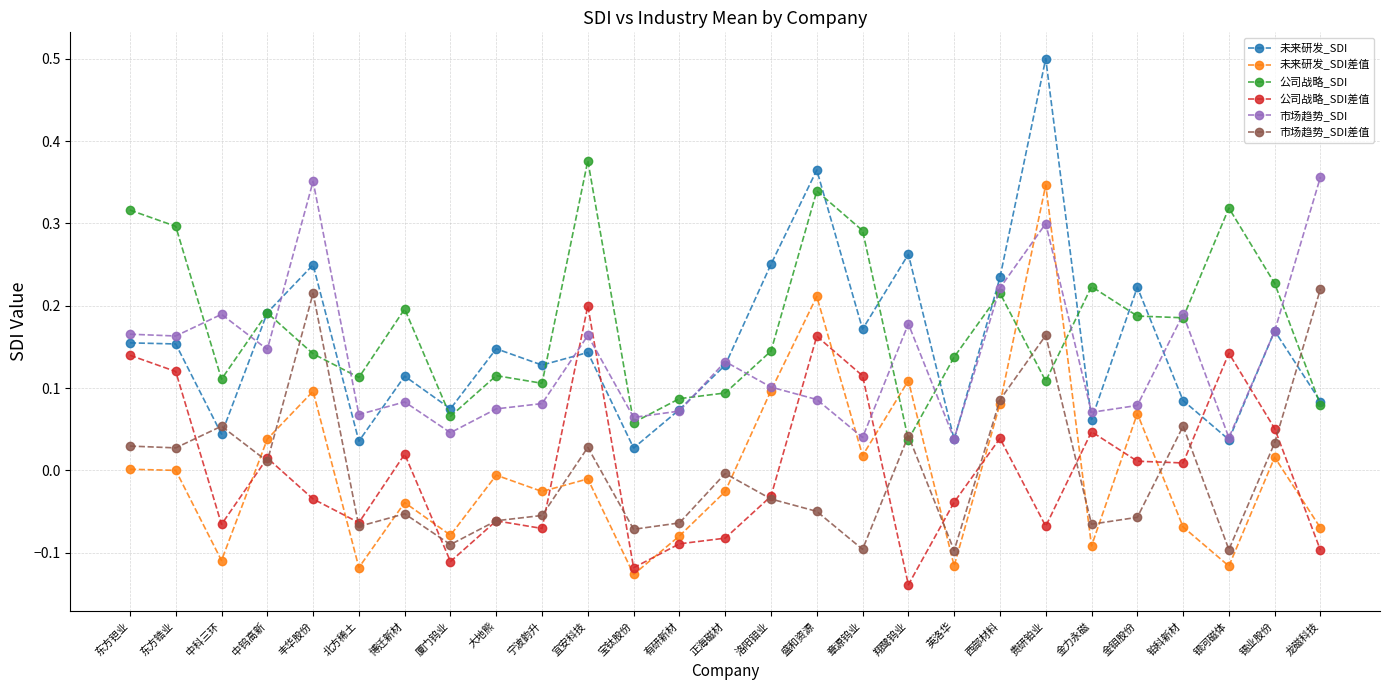

What is the sum of all 公司战略_SDI values?

4.8